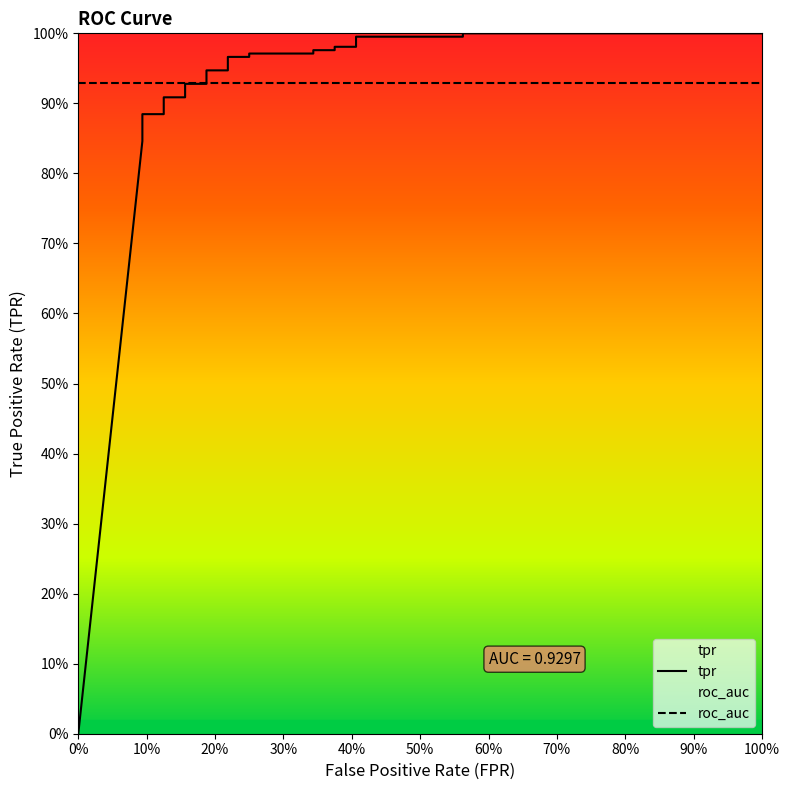

How many positive values are there?

23